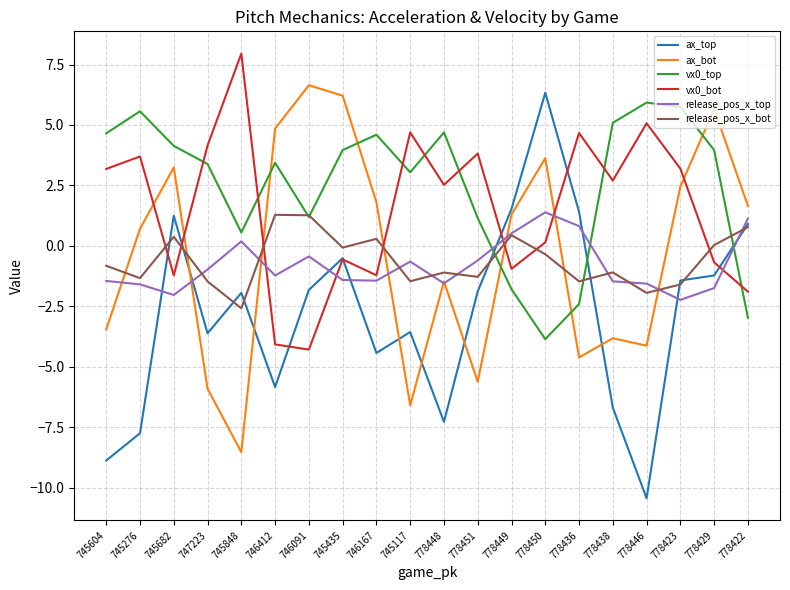

What position from the left is 747223?

4